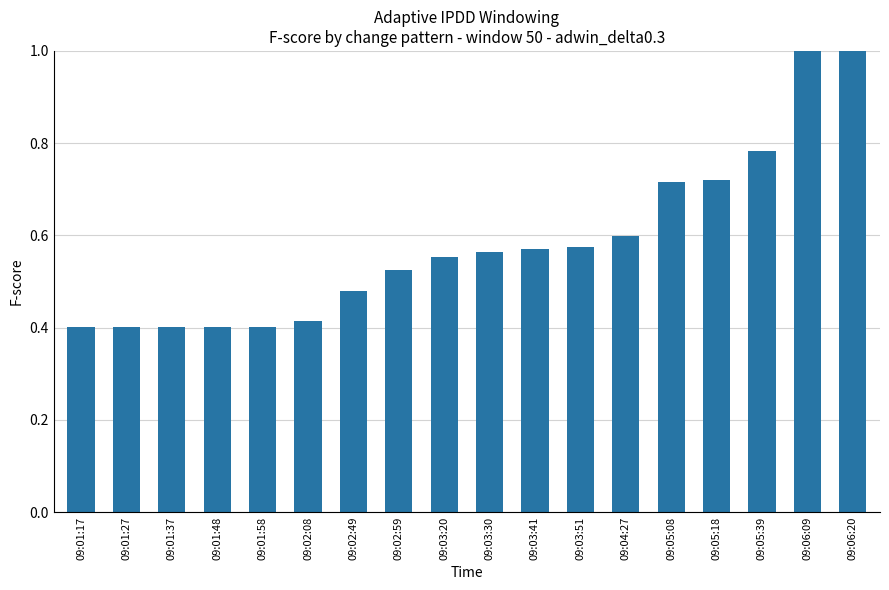

Does the chart contain any negative values?

No